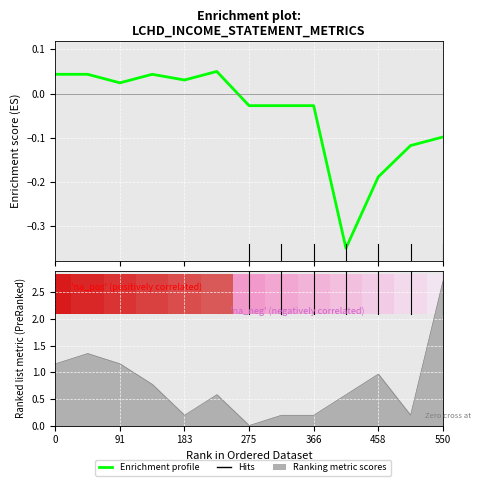

At which category does the data reach its first local valley?

91